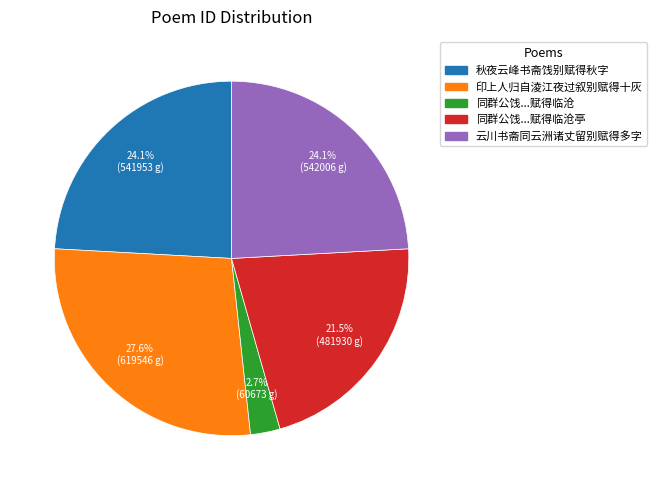

Does any single category account for the majority?

No